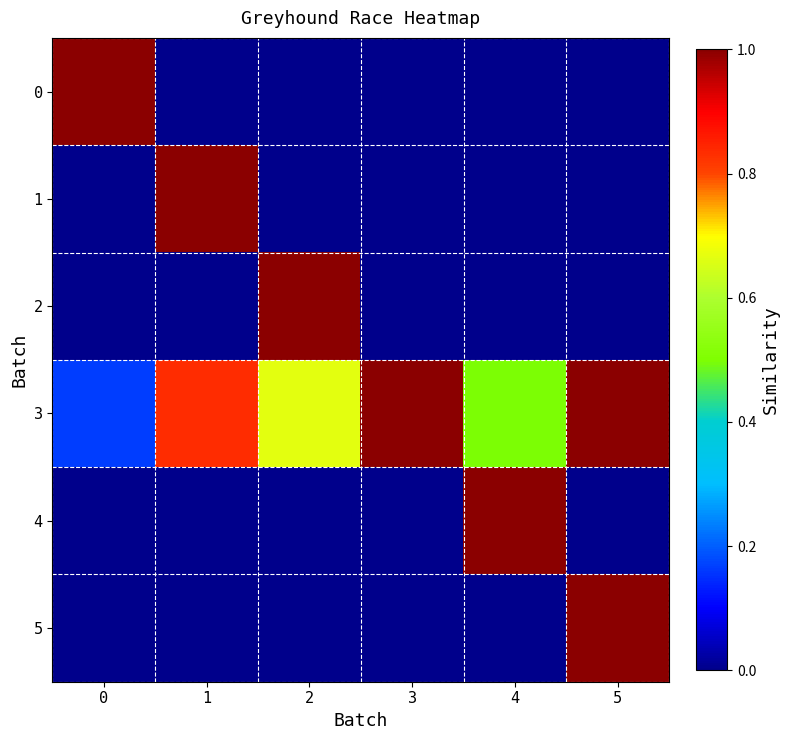

Between 3 and 4, which is larger?

3